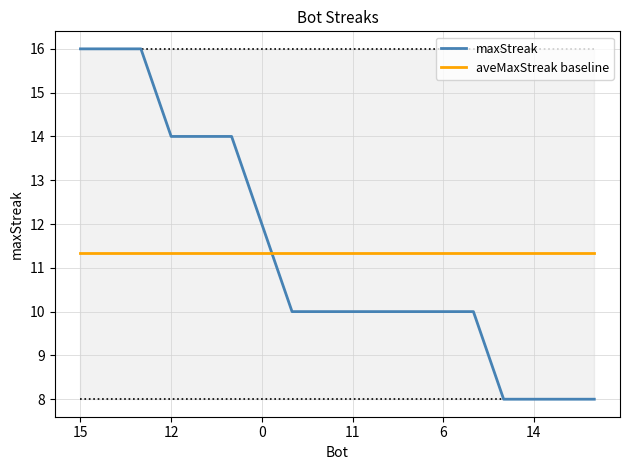

Reading right to left, transcribe all the data shown in this chart.

maxStreak: 8.0	8.0	8.0	8.0	10.0	10.0	10.0	10.0	10.0	10.0	10.0	12.0	14.0	14.0	14.0	16.0	16.0	16.0
aveMaxStreak baseline: 11.3	11.3	11.3	11.3	11.3	11.3	11.3	11.3	11.3	11.3	11.3	11.3	11.3	11.3	11.3	11.3	11.3	11.3